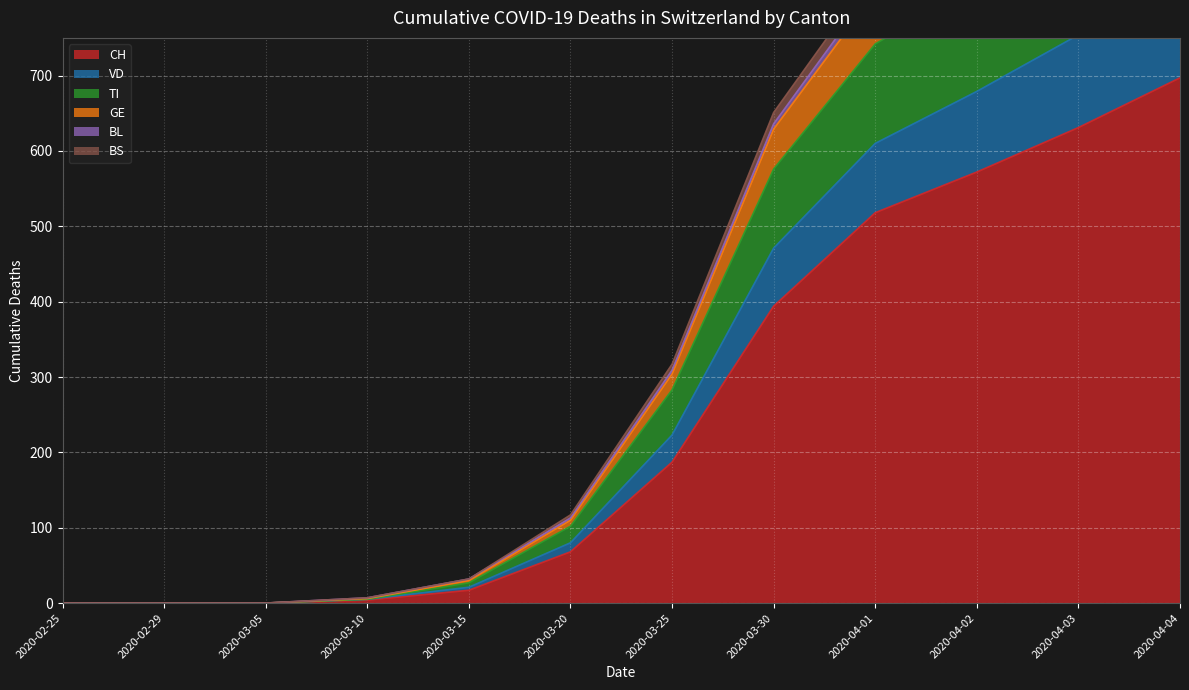

The BS series shows 0 at 2020-03-05. True or false?

True